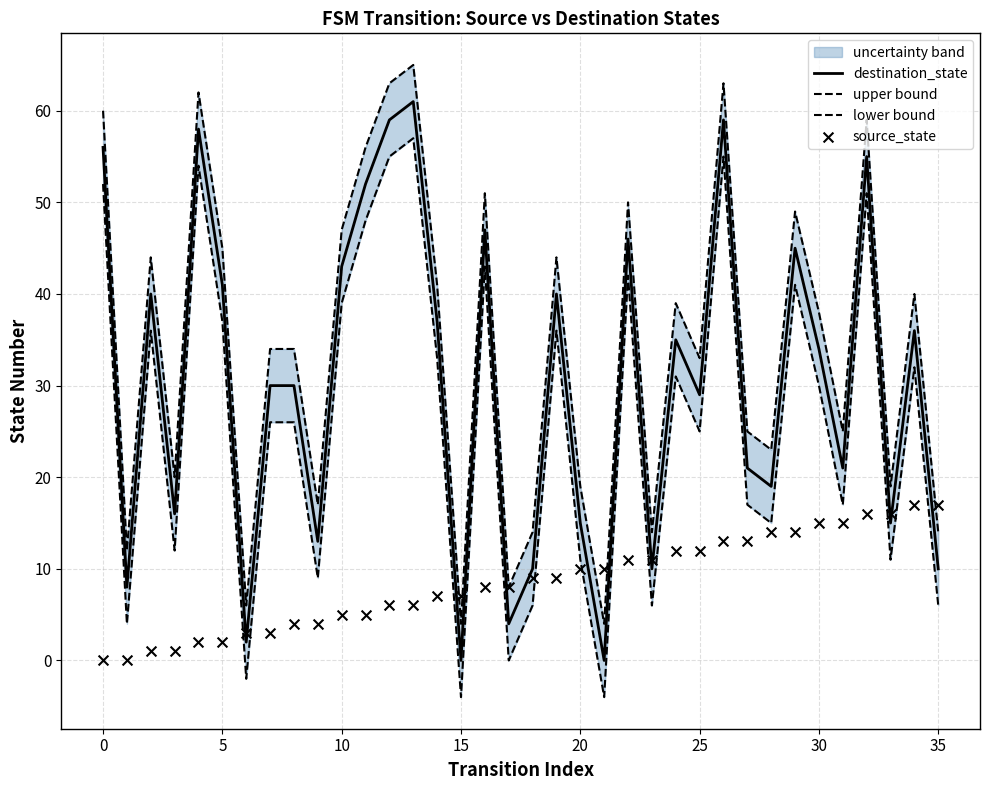

Is the value of source_state at 35 greater than the value of lower bound at 20?

No